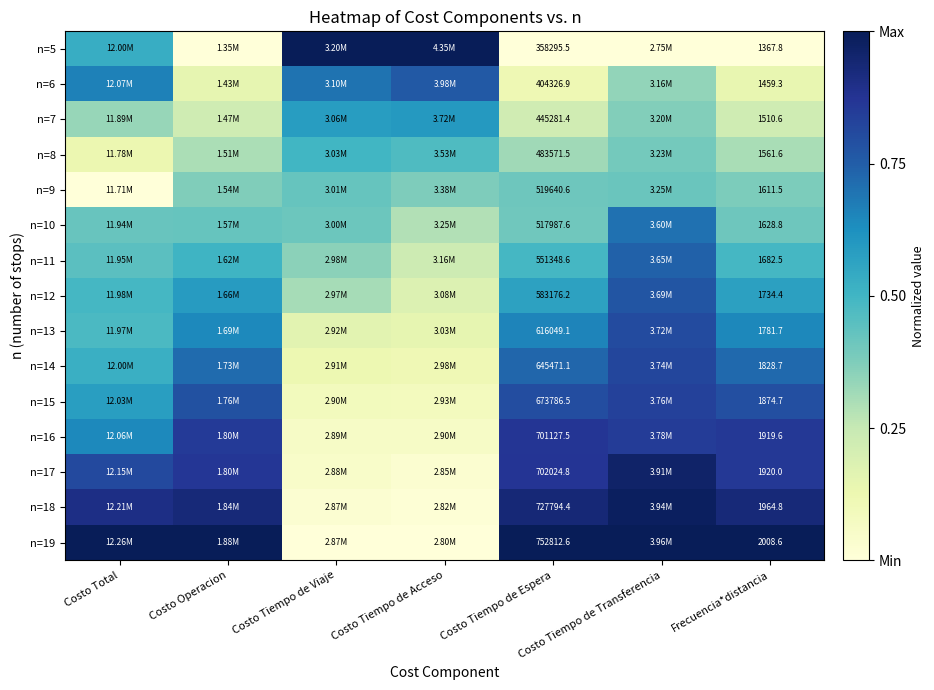

The n=9 series shows 0.4 at Frecuencia*distancia. True or false?

True